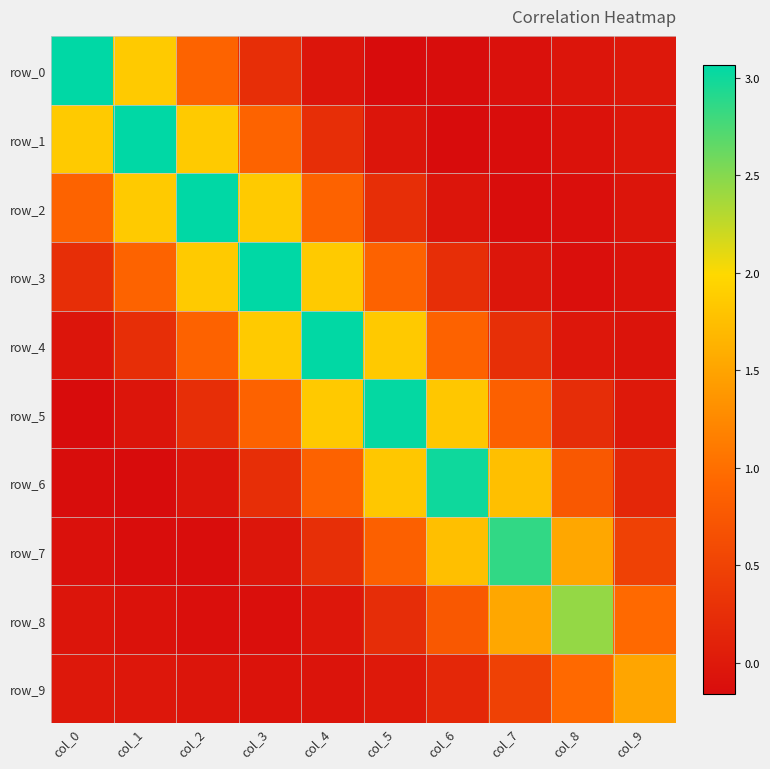

Reading left to right, what are all the values shown in this chart?

row_0: col_0=3.1	col_1=1.9	col_2=0.9	col_3=0.3	col_4=-0.1	col_5=-0.2	col_6=-0.2	col_7=-0.1	col_8=-0.0	col_9=-0.0
row_1: col_0=1.9	col_1=3.1	col_2=1.9	col_3=0.9	col_4=0.3	col_5=-0.1	col_6=-0.2	col_7=-0.1	col_8=-0.1	col_9=-0.0
row_2: col_0=0.9	col_1=1.9	col_2=3.1	col_3=1.9	col_4=0.9	col_5=0.3	col_6=-0.1	col_7=-0.1	col_8=-0.1	col_9=-0.1
row_3: col_0=0.3	col_1=0.9	col_2=1.9	col_3=3.1	col_4=1.9	col_5=0.9	col_6=0.3	col_7=-0.0	col_8=-0.1	col_9=-0.1
row_4: col_0=-0.1	col_1=0.3	col_2=0.9	col_3=1.9	col_4=3.1	col_5=1.8	col_6=0.9	col_7=0.3	col_8=-0.0	col_9=-0.1
row_5: col_0=-0.2	col_1=-0.1	col_2=0.3	col_3=0.9	col_4=1.8	col_5=3.0	col_6=1.8	col_7=0.8	col_8=0.2	col_9=-0.0
row_6: col_0=-0.2	col_1=-0.2	col_2=-0.1	col_3=0.3	col_4=0.9	col_5=1.8	col_6=3.0	col_7=1.8	col_8=0.8	col_9=0.2
row_7: col_0=-0.1	col_1=-0.1	col_2=-0.1	col_3=-0.0	col_4=0.3	col_5=0.8	col_6=1.8	col_7=2.9	col_8=1.5	col_9=0.5
row_8: col_0=-0.0	col_1=-0.1	col_2=-0.1	col_3=-0.1	col_4=-0.0	col_5=0.2	col_6=0.8	col_7=1.5	col_8=2.4	col_9=0.9
row_9: col_0=-0.0	col_1=-0.0	col_2=-0.1	col_3=-0.1	col_4=-0.1	col_5=-0.0	col_6=0.2	col_7=0.5	col_8=0.9	col_9=1.5